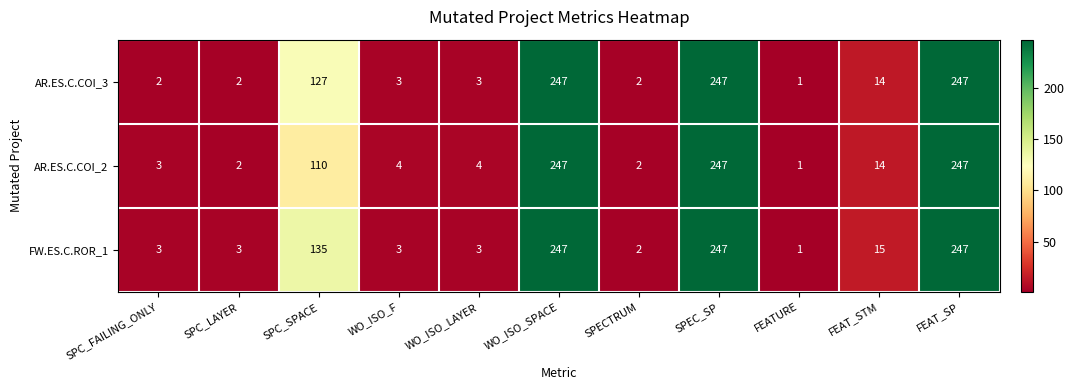

What is the total value across all series at FEAT_SP?

741